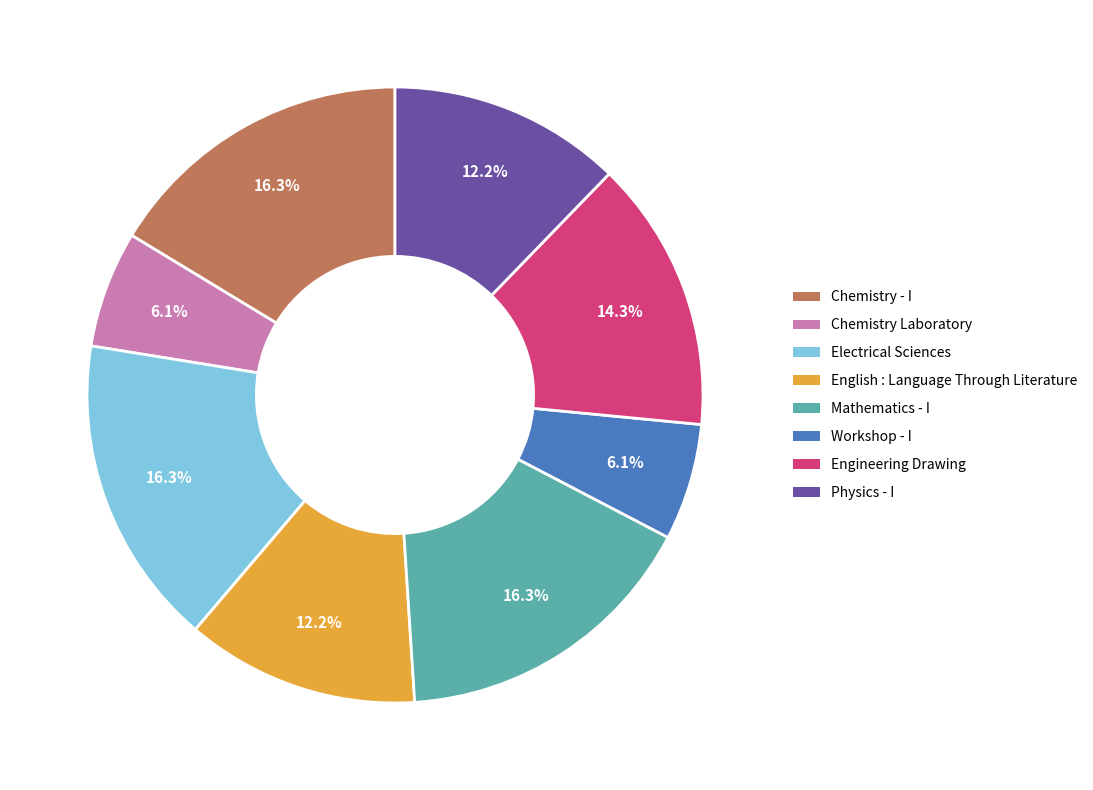

Count the number of slices in the pie.

8